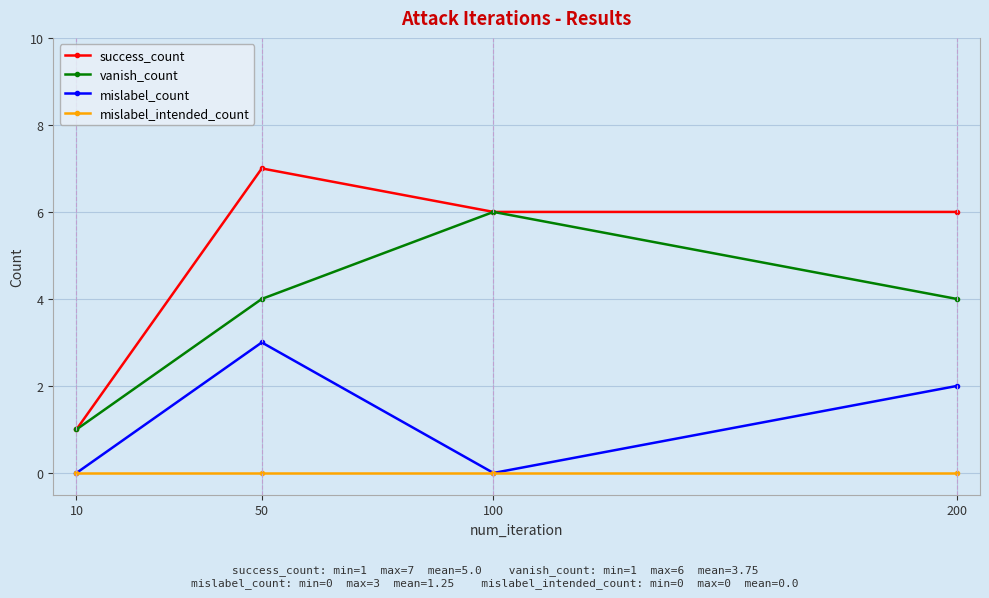

Count the number of data series in this chart.

4